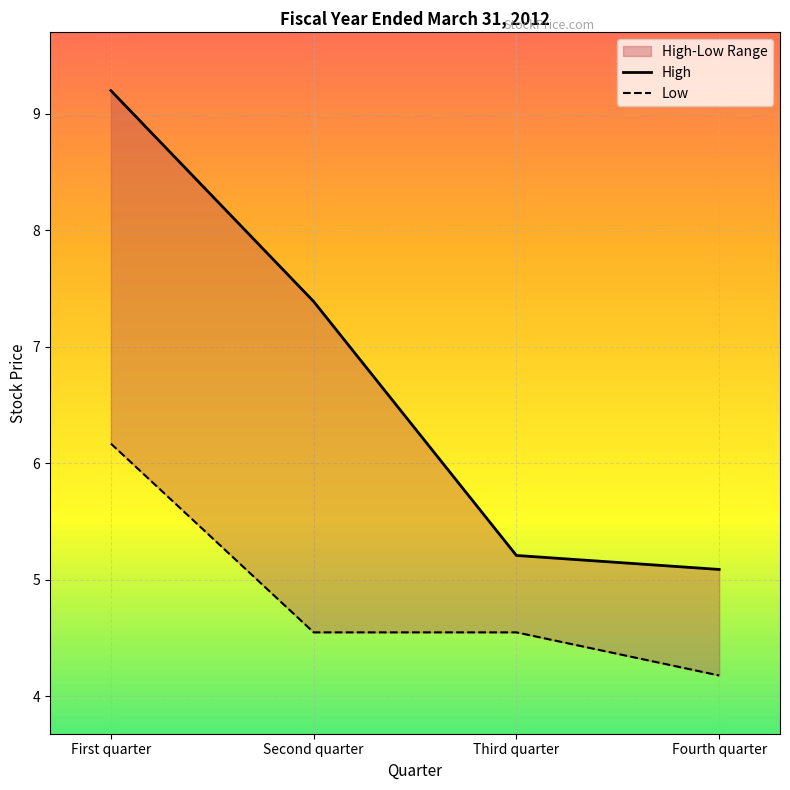

Where does the High series first go above 7?

First quarter